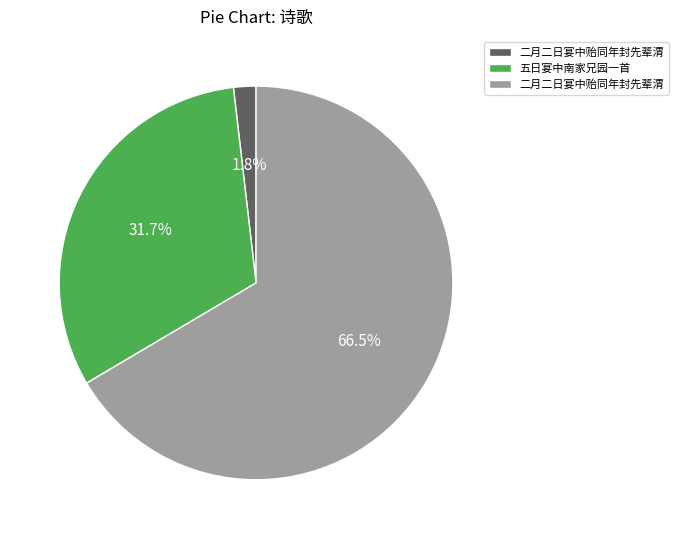

Does any single category account for the majority?

Yes